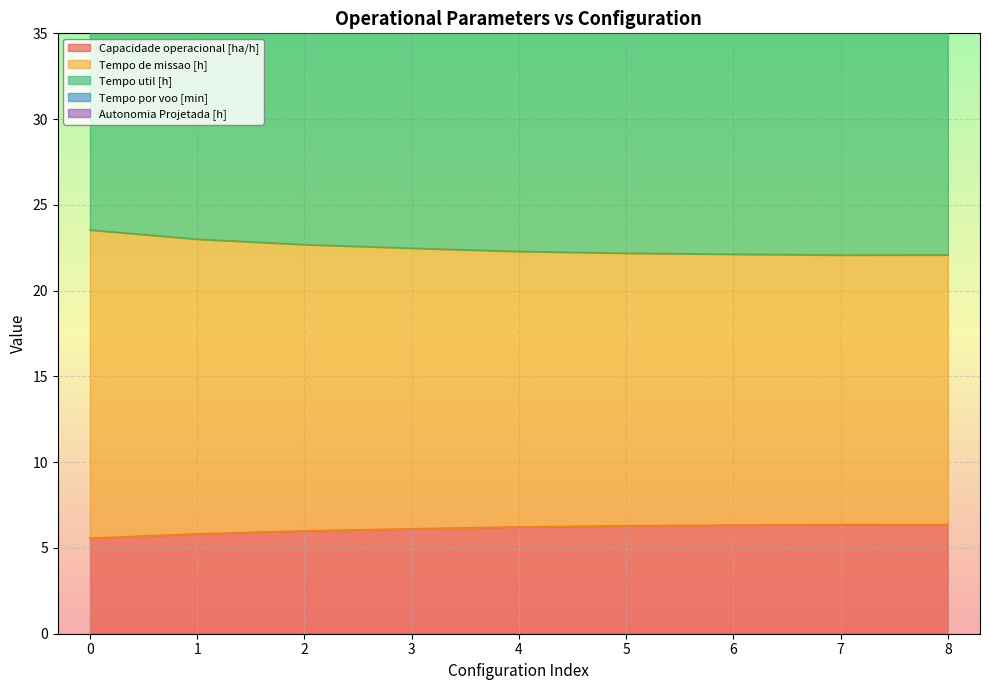

True or false: Tempo de missao [h] and Autonomia Projetada [h] cross at least once.

False